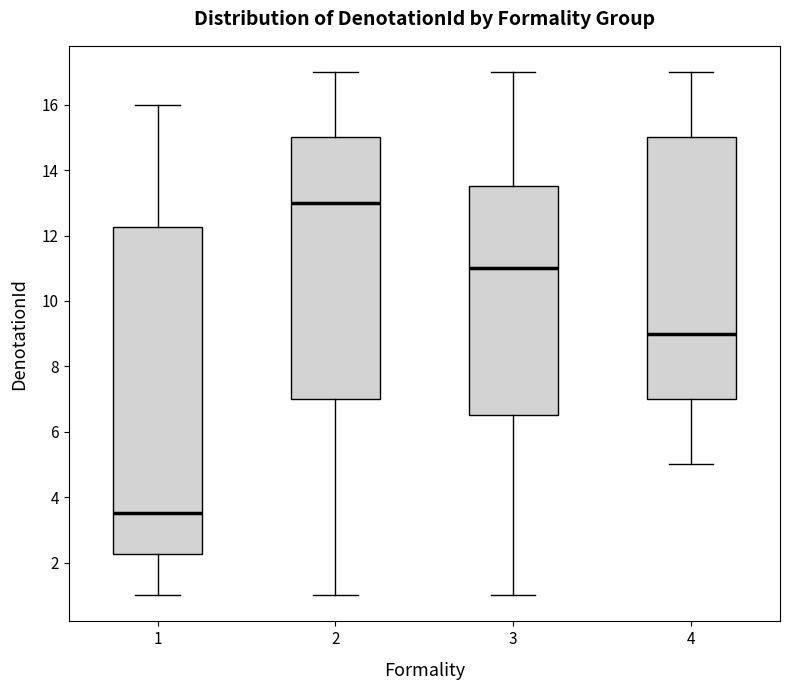

Reading left to right, transcribe this box plot: for each box, give where its median line is, the range the box spans, and where its two whiskers end, as read against the y-axis. The values are not printed on the chart, so give them approximately, as read against the axis.

1: median 3.6, box 2.2 to 12.2, whiskers 1.0 to 16.0
2: median 13.0, box 7.0 to 15.0, whiskers 1.0 to 17.0
3: median 11.0, box 6.6 to 13.6, whiskers 1.0 to 17.0
4: median 9.0, box 7.0 to 15.0, whiskers 5.0 to 17.0